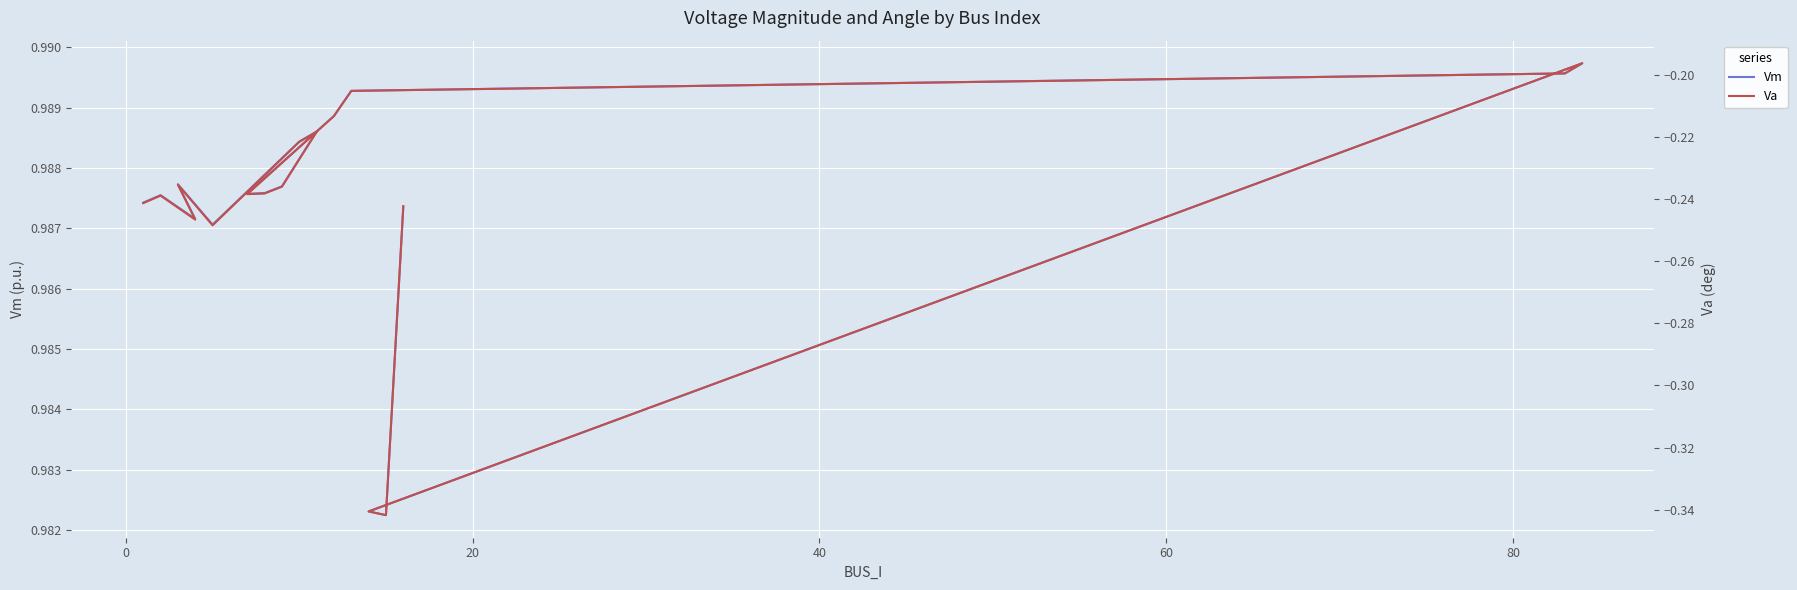

What is the highest value of the Va series?

-0.2